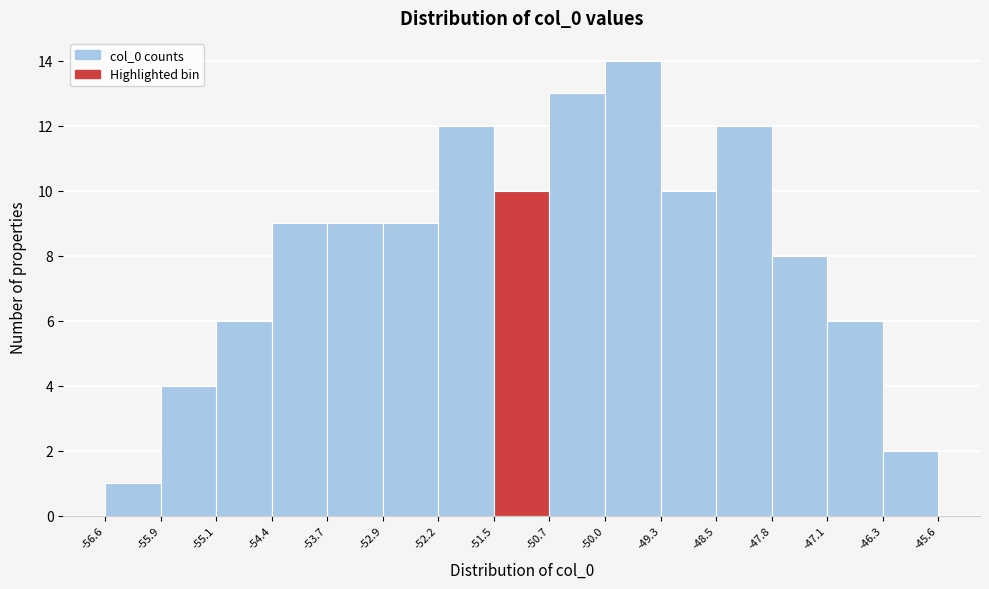

Reading left to right, transcribe this chart: for each bar, give the range it covers on the x-axis and its height. The values are not printed on the chart, so give them approximately, as read against the axis.

-56.6 to -55.9: 1
-55.9 to -55.1: 4
-55.1 to -54.4: 6
-54.4 to -53.7: 9
-53.7 to -52.9: 9
-52.9 to -52.2: 9
-52.2 to -51.5: 12
-51.5 to -50.7: 10
-50.7 to -50.0: 13
-50.0 to -49.3: 14
-49.3 to -48.5: 10
-48.5 to -47.8: 12
-47.8 to -47.1: 8
-47.1 to -46.3: 6
-46.3 to -45.6: 2